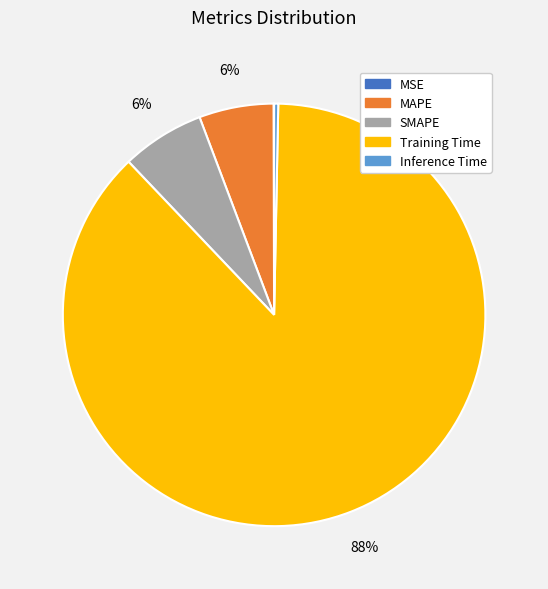

What is the largest slice in the pie chart?

Training Time